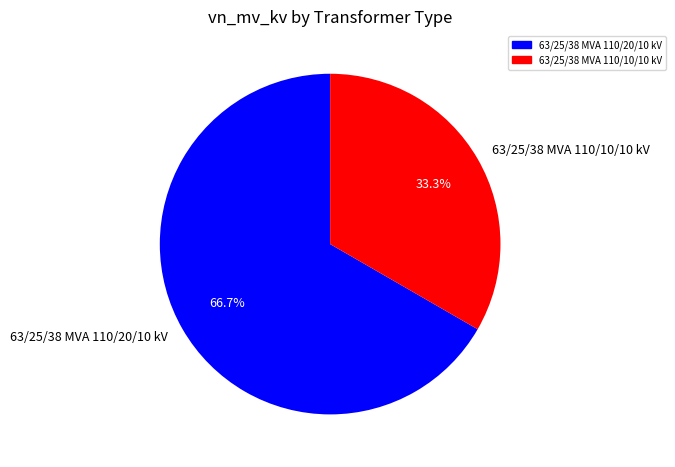

Rank the categories by value from lowest to highest.

63/25/38 MVA 110/10/10 kV, 63/25/38 MVA 110/20/10 kV